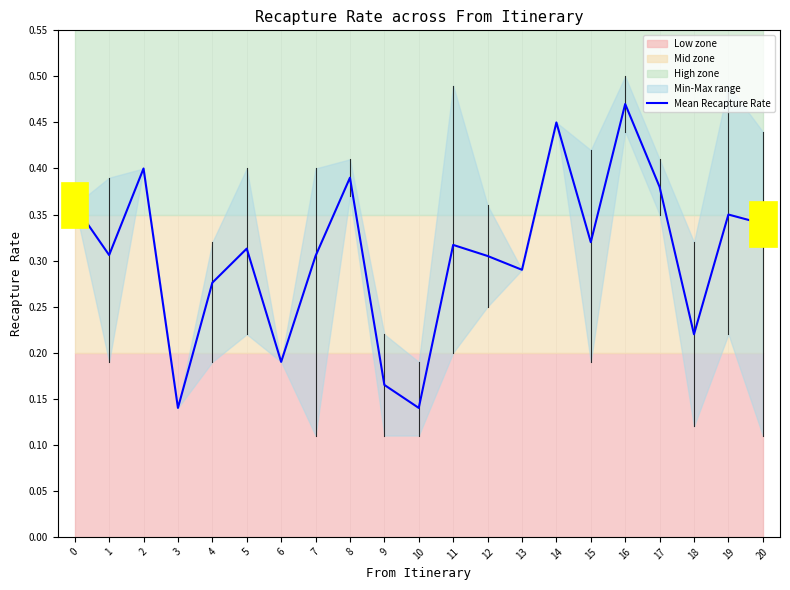

How many lines are shown in the chart?

1